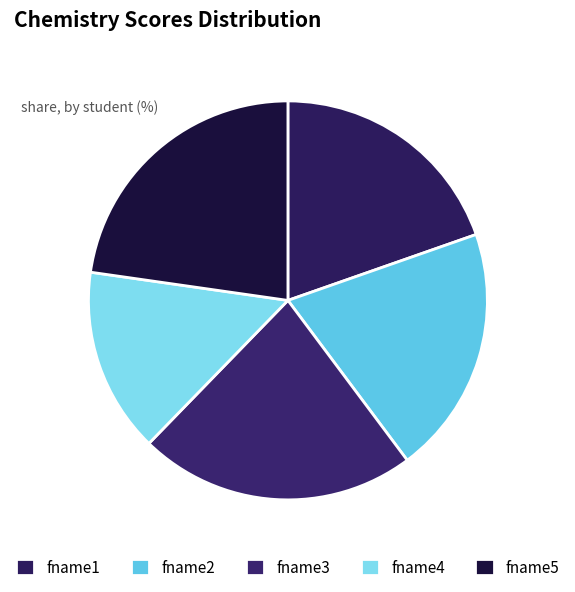

What is the smallest slice in the pie chart?

fname4